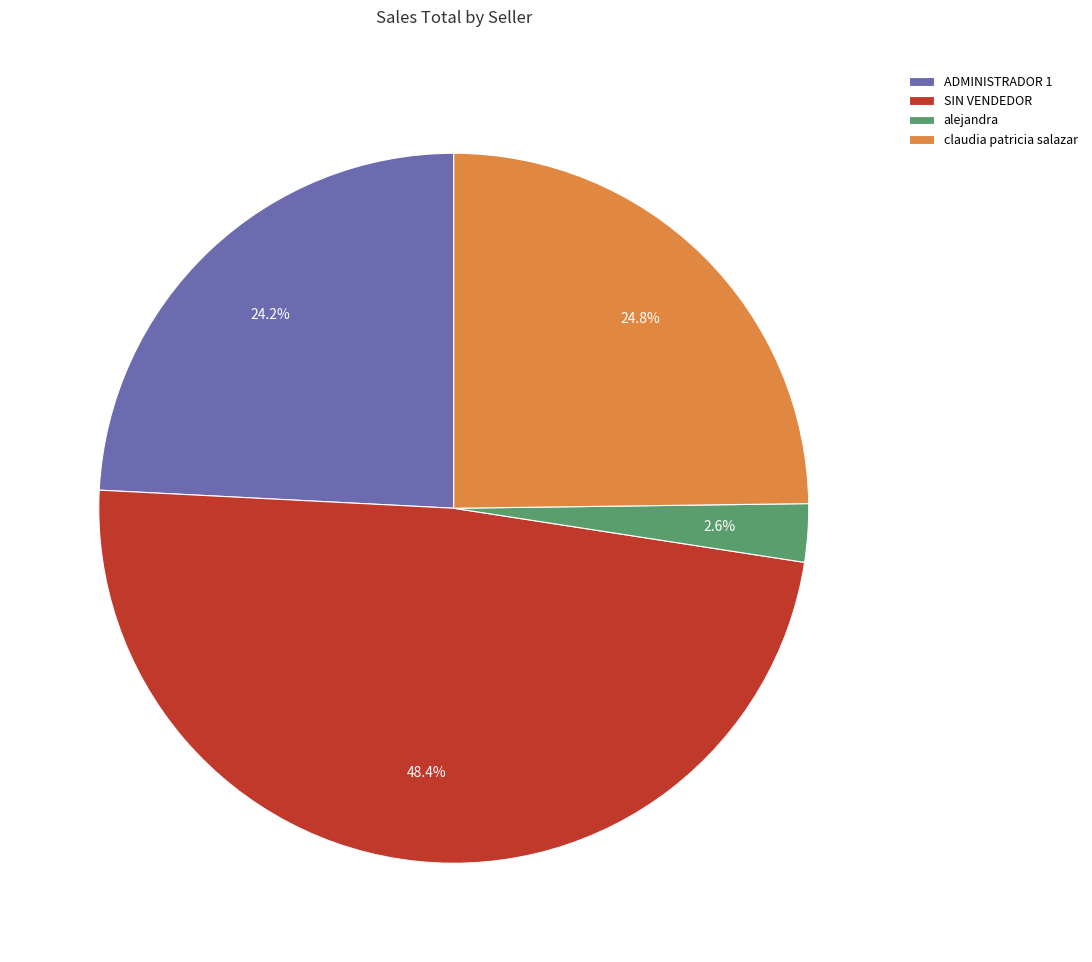

Which slice is the largest?

SIN VENDEDOR